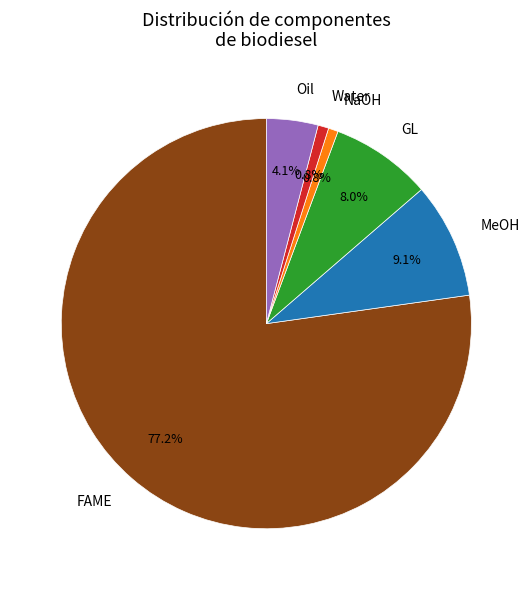

Between NaOH and MeOH, which is larger?

MeOH